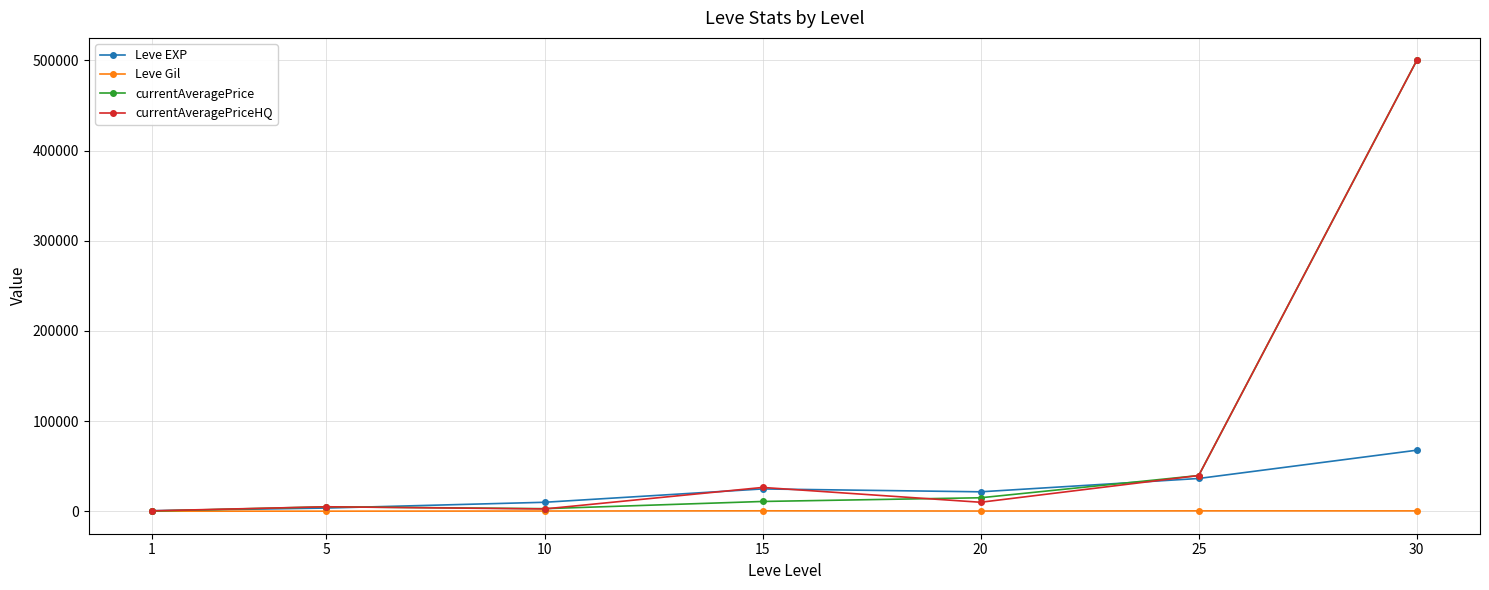

Is it true that currentAveragePriceHQ equals 2600.0 at 10?

True